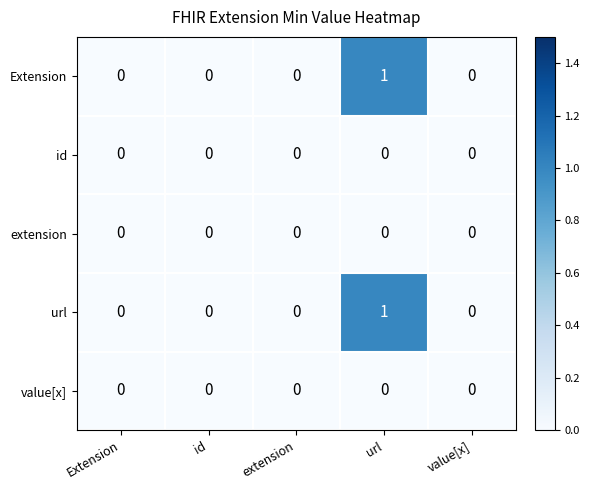

The url series shows -1 at Extension. True or false?

False